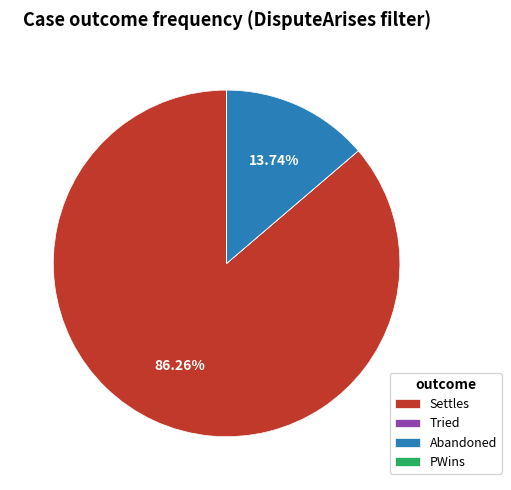

Which slice is the largest?

Settles